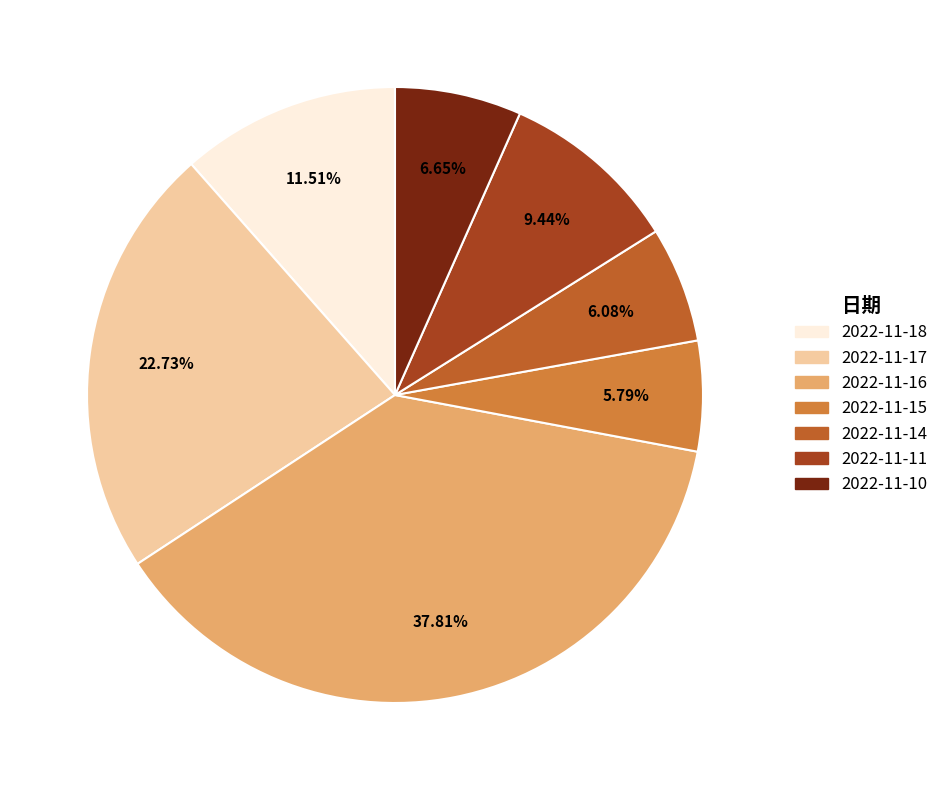

To the nearest percent, what is the difference between the 2022-11-18 and 2022-11-16 slice percentages?

26%